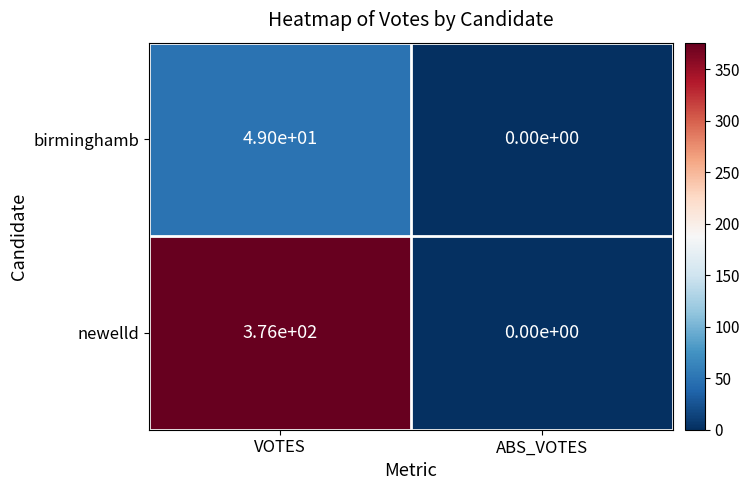

Is the value of newelld at VOTES greater than the value of birminghamb at ABS_VOTES?

Yes